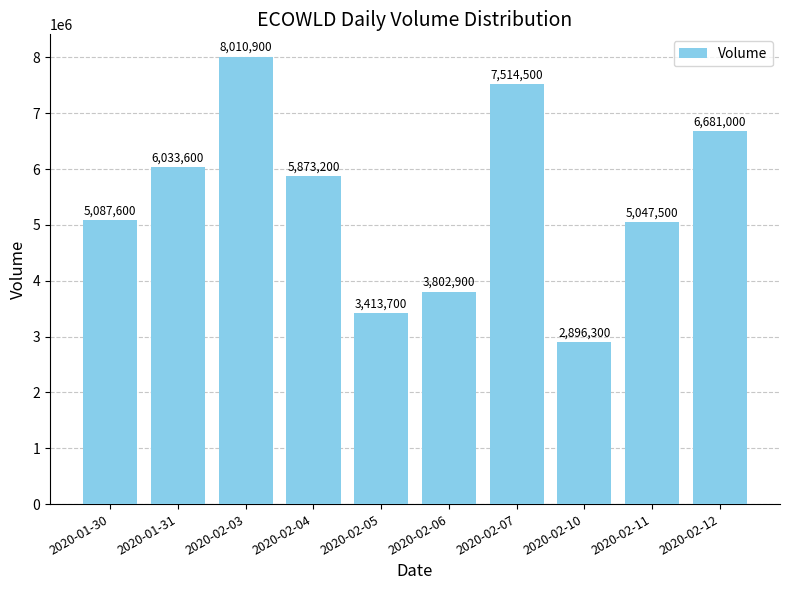

Reading left to right, extract all data points from this chart.

5087600	6033600	8010900	5873200	3413700	3802900	7514500	2896300	5047500	6681000